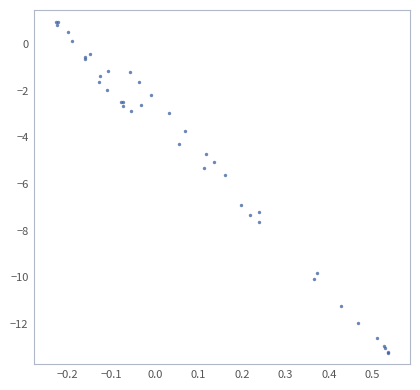

What Y value in the scatter plot is closest to -6?

-5.6